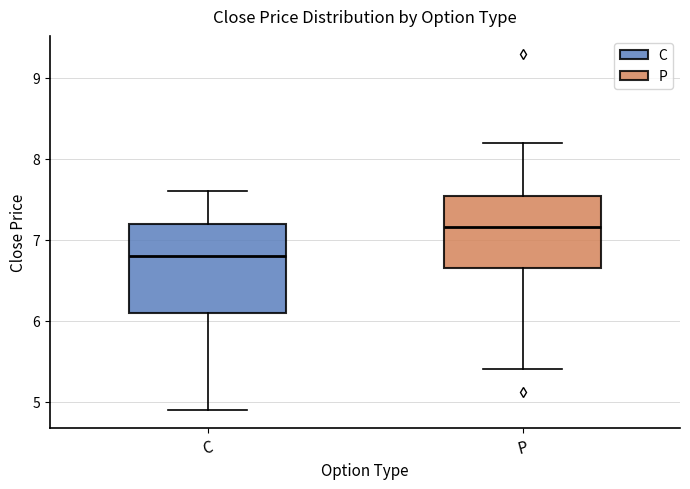

Where does the upper whisker of the box for P end on the y-axis? The values are not printed on the chart, so give them approximately, as read against the axis.

8.2